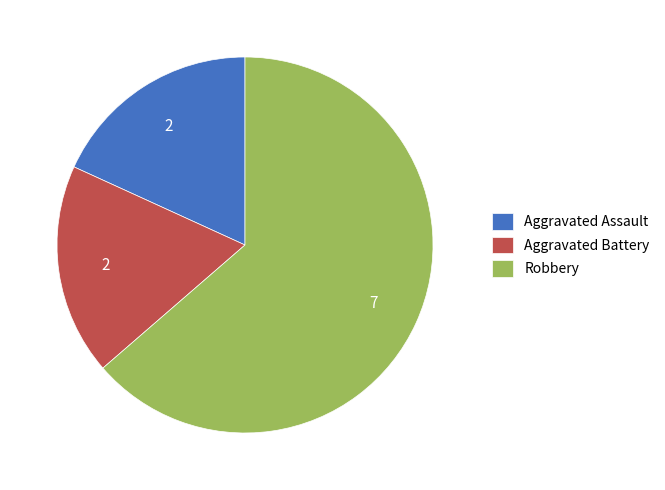

How many segments does this pie chart have?

3